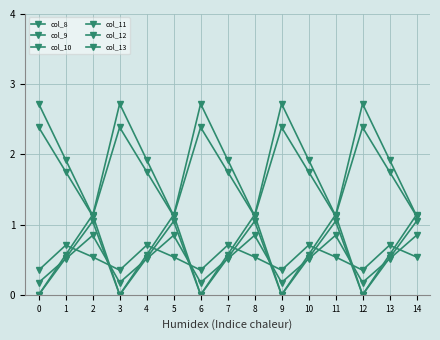

How many lines are shown in the chart?

6